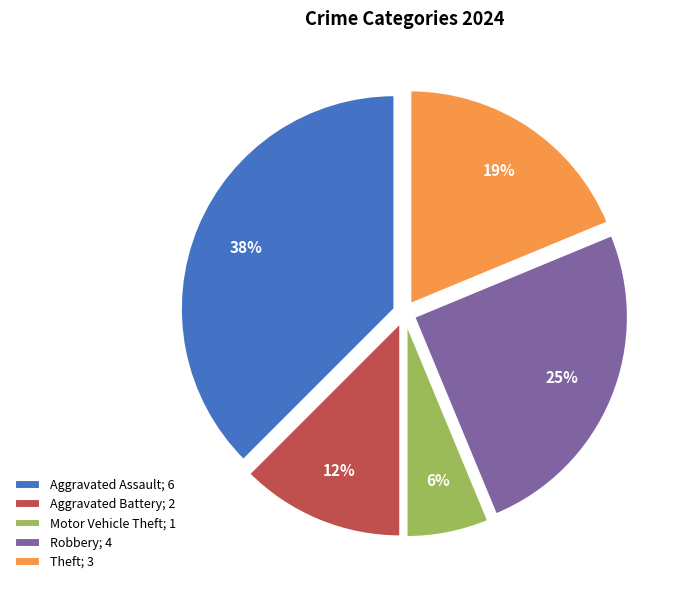

Is it true that Motor Vehicle Theft is 21% of the pie?

False